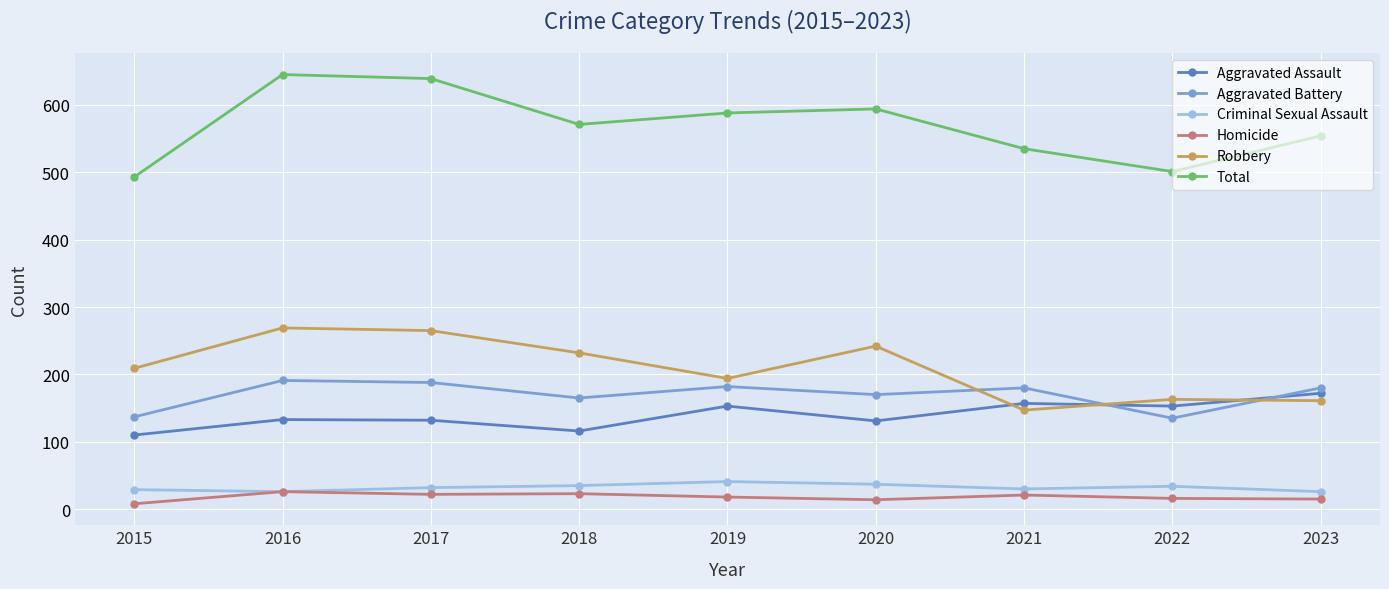

At which label does Total first exceed 571?

2016